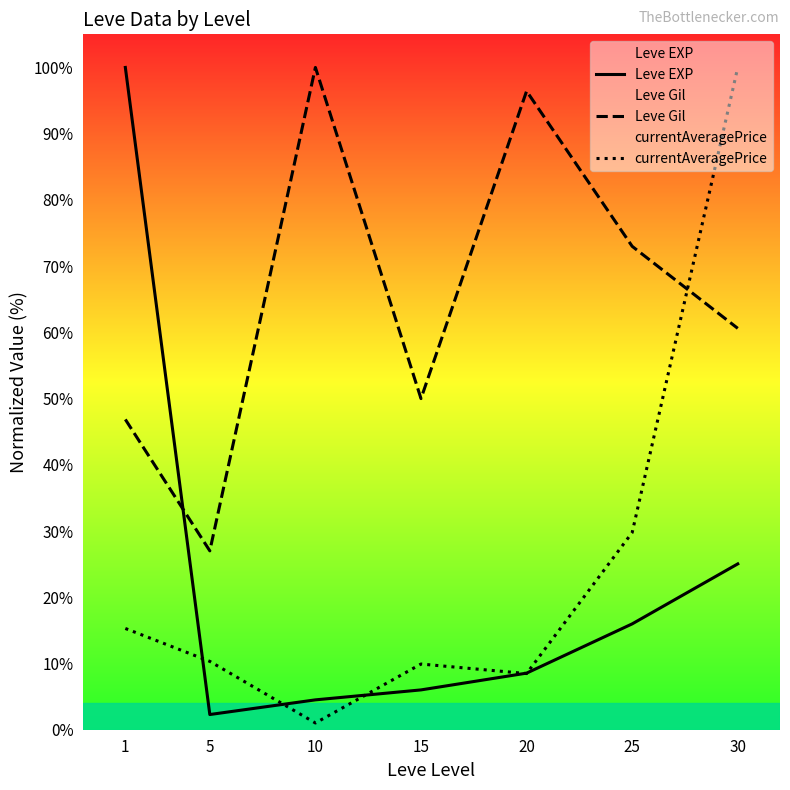

True or false: Leve Gil has more than 2 interior local peaks.

False